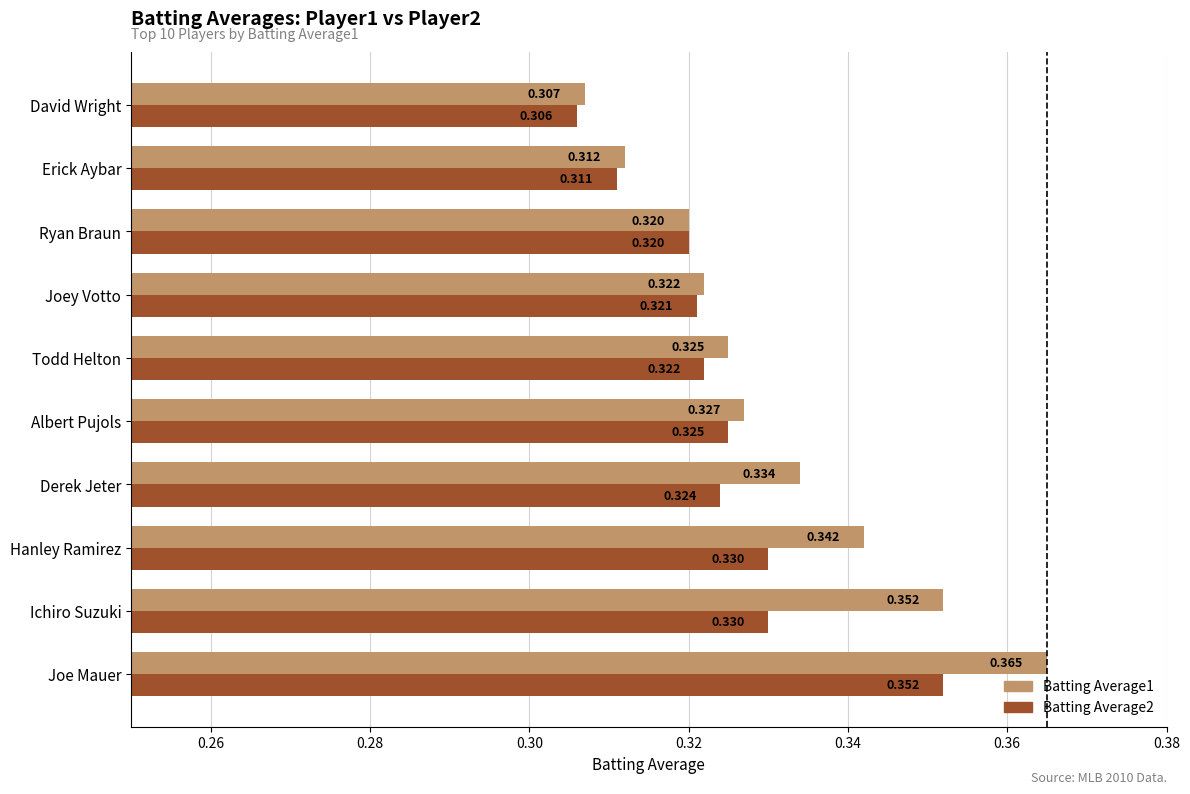

What are all the series names shown in the legend?

Batting Average1, Batting Average2